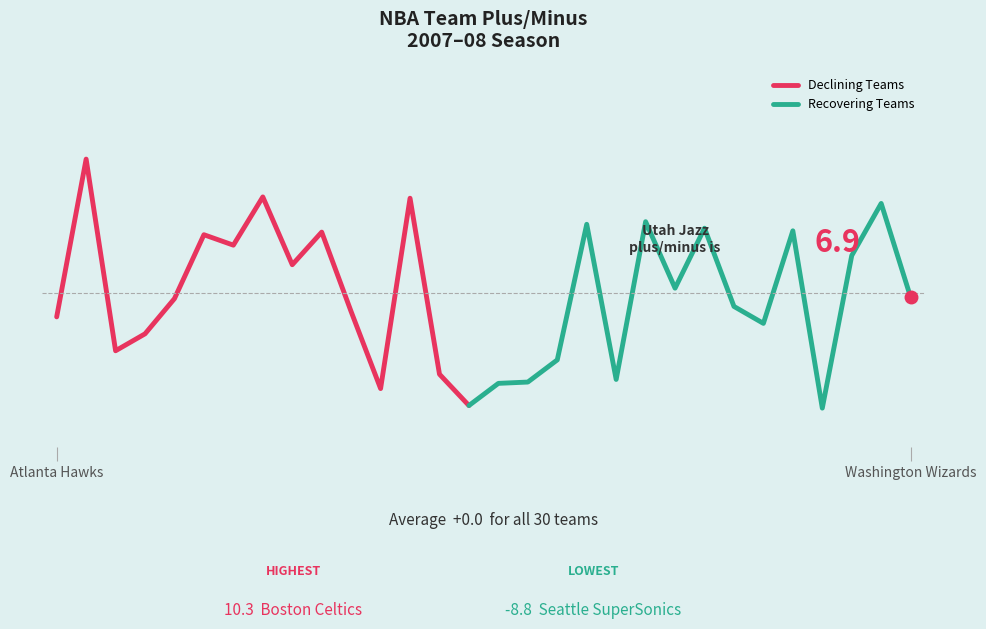

How many values are below zero?

16